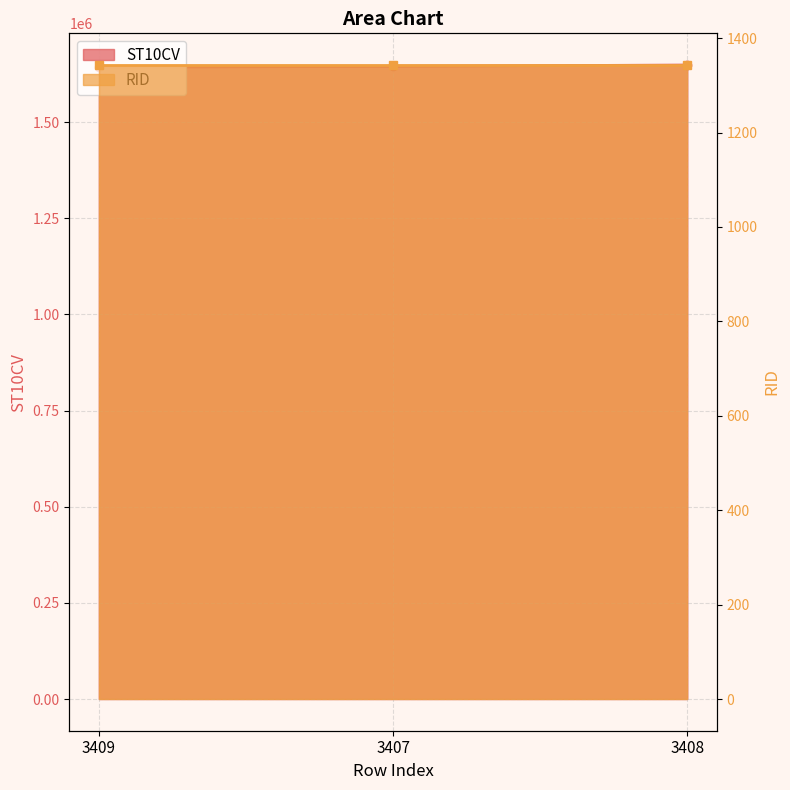

Count the number of values greater than 1645240.

1